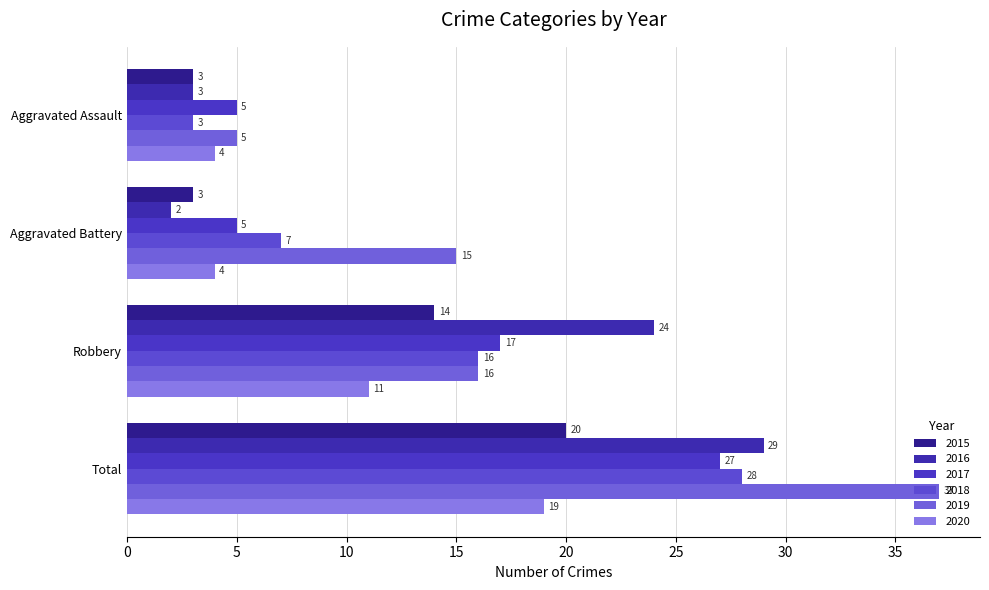

Which series has the largest total across all categories?

2019